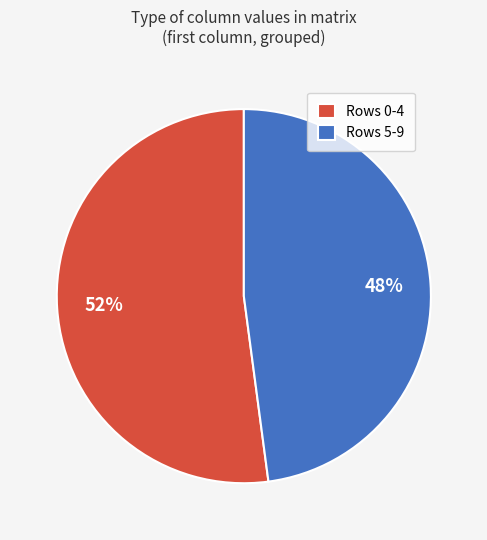

How many slices are in this pie chart?

2